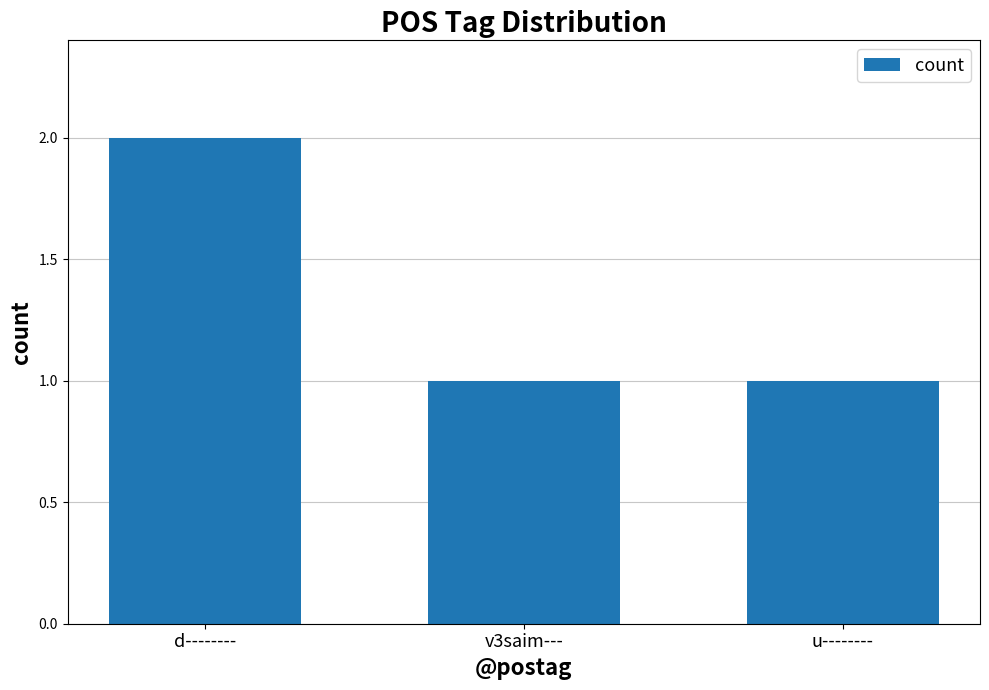

What value does the data have at v3saim---?

1